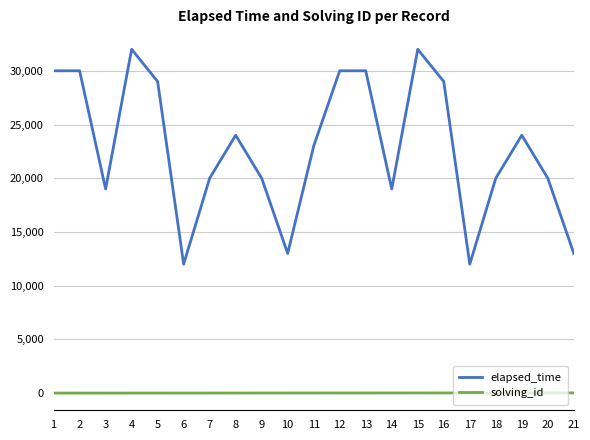

At which category does elapsed_time reach its first local valley?

3